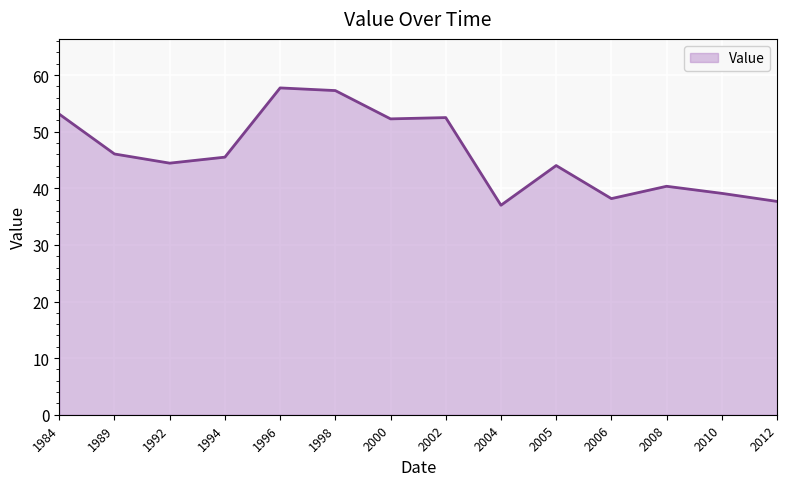

What is the sum of all values?

645.2